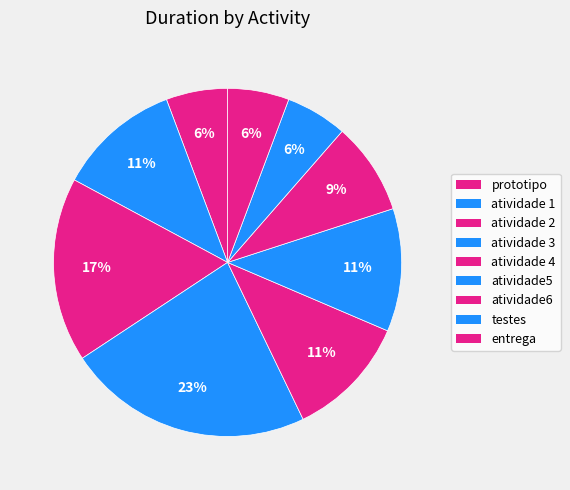

Rank the categories by value from highest to lowest.

atividade 3, atividade 2, atividade 1, atividade 4, atividade5, atividade6, prototipo, testes, entrega